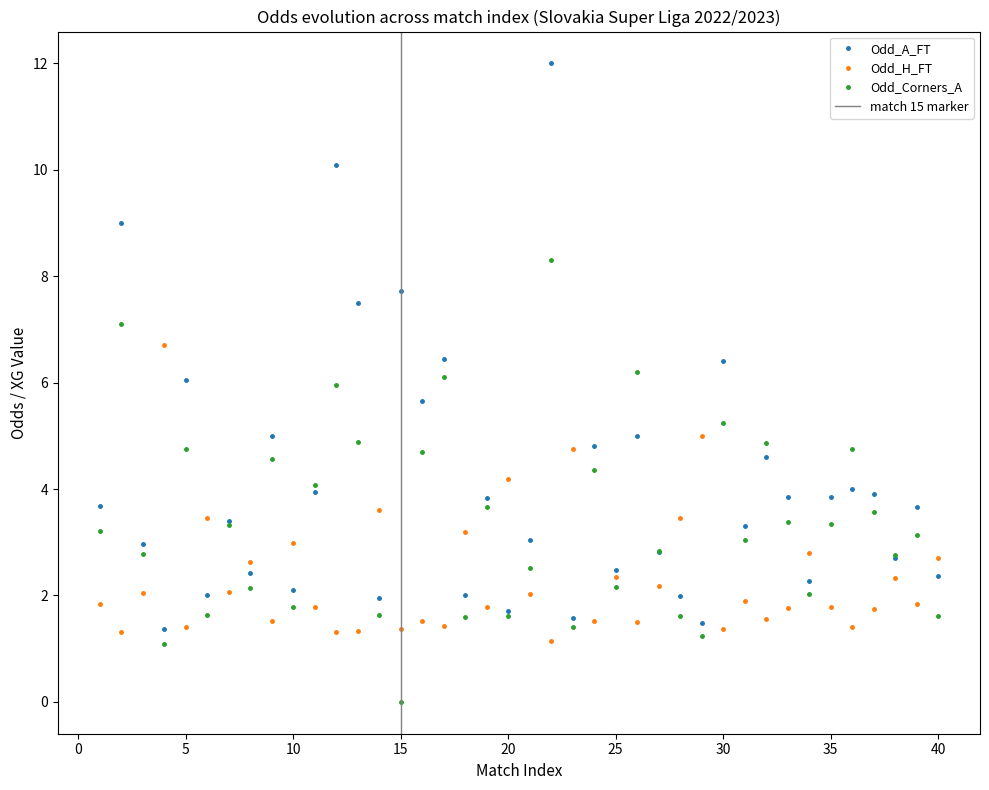

Where is Odd_H_FT nearest to the value 3?

10